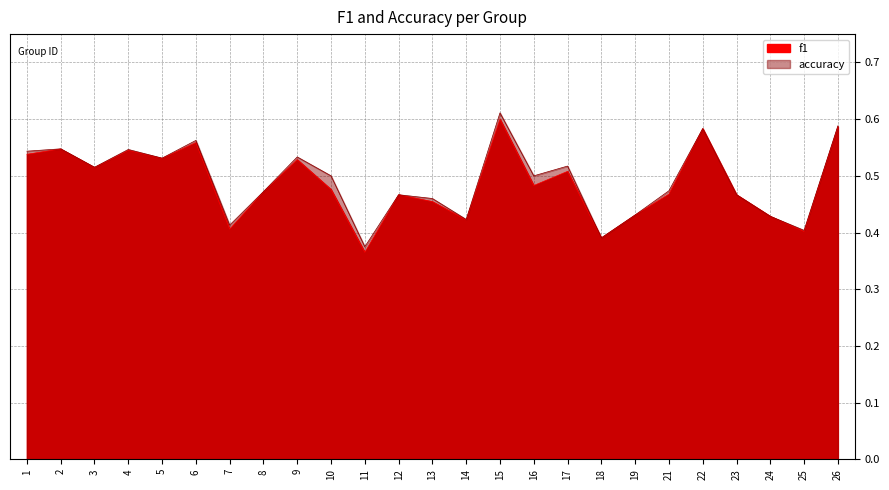

Where is the first local maximum for f1?

2